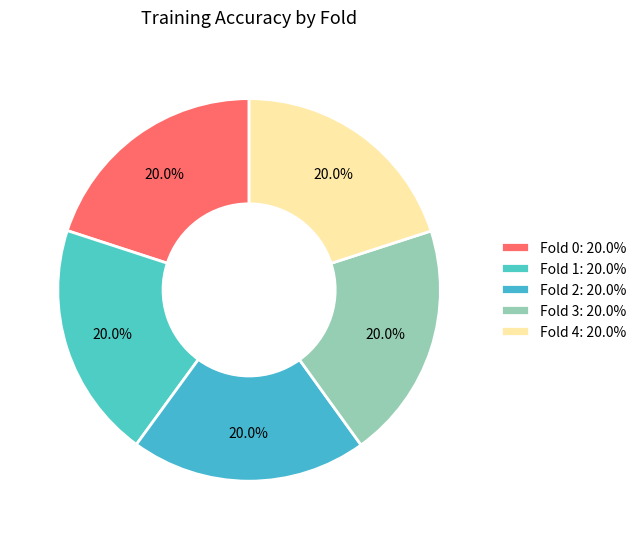

How many slices are in this pie chart?

5